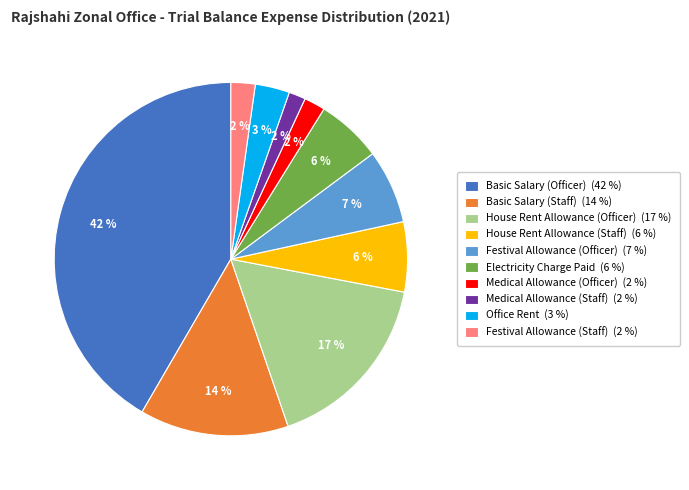

Which has a higher value, House Rent Allowance (Staff) (6 %) or Office Rent (3 %)?

House Rent Allowance (Staff) (6 %)